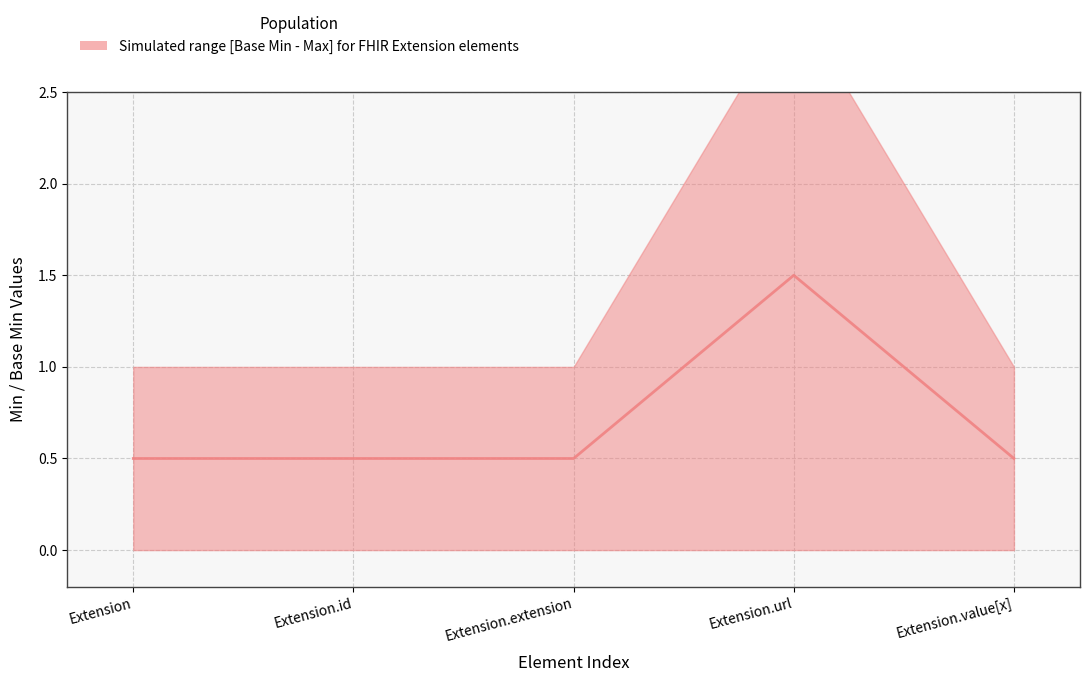

Reading left to right, list all the values displayed in this chart.

0.5	0.5	0.5	1.5	0.5